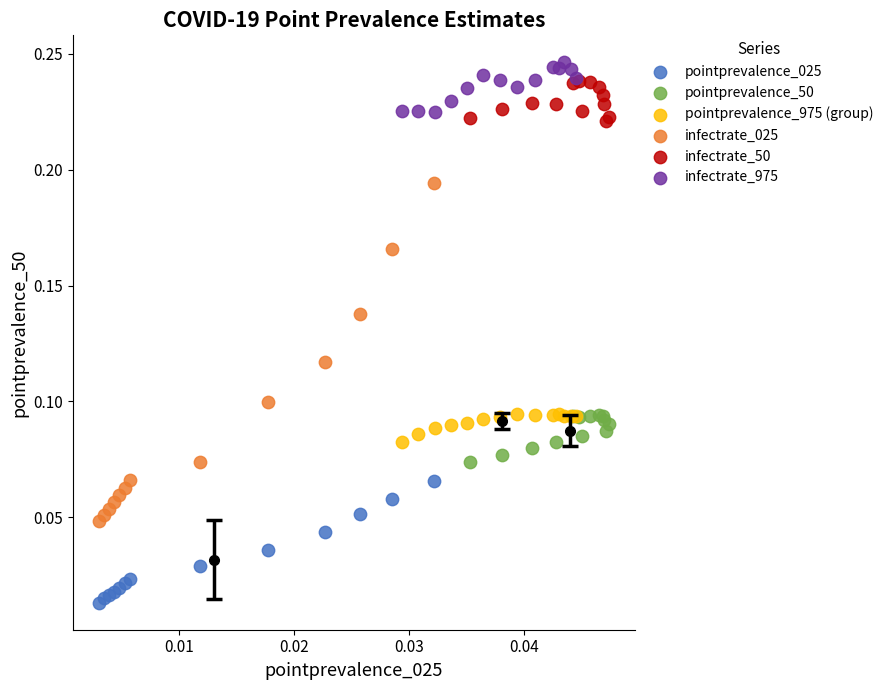

Which series contains the lowest Y value?

pointprevalence_025